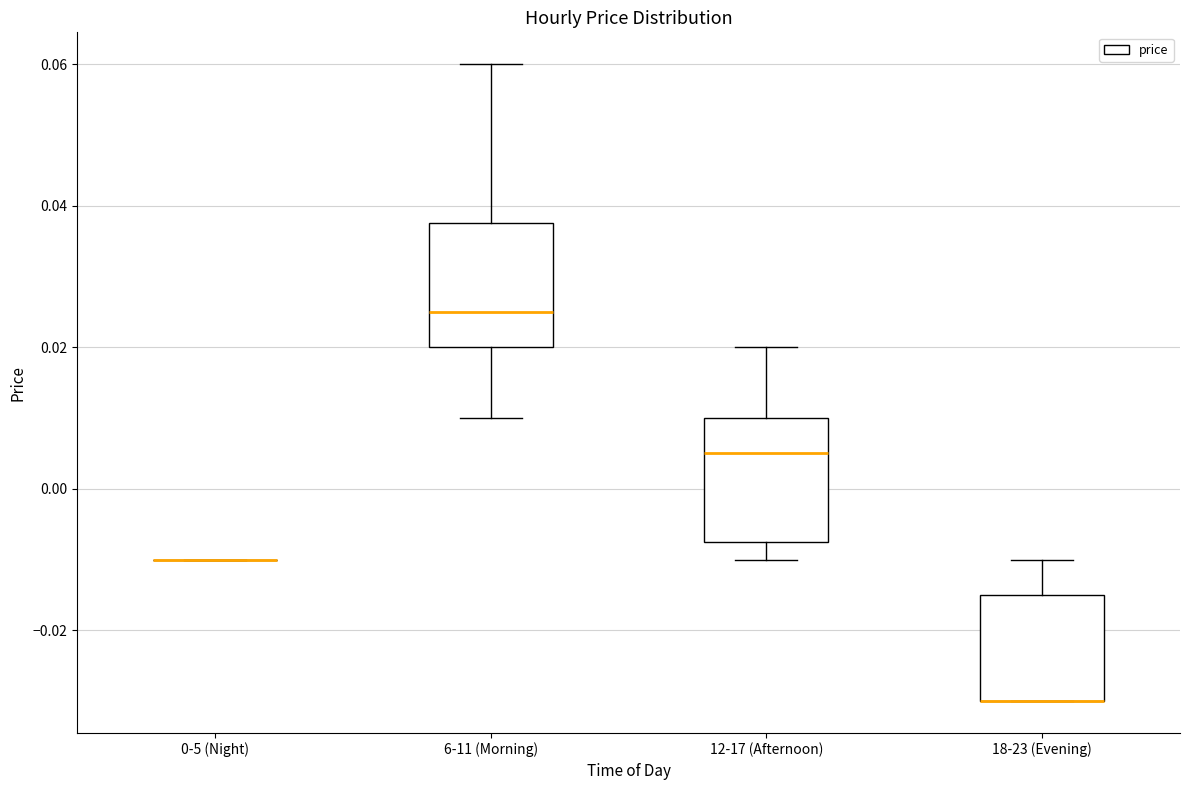

Where is the upper edge of the box for 12-17 (Afternoon) on the y-axis? The values are not printed on the chart, so give them approximately, as read against the axis.

0.010